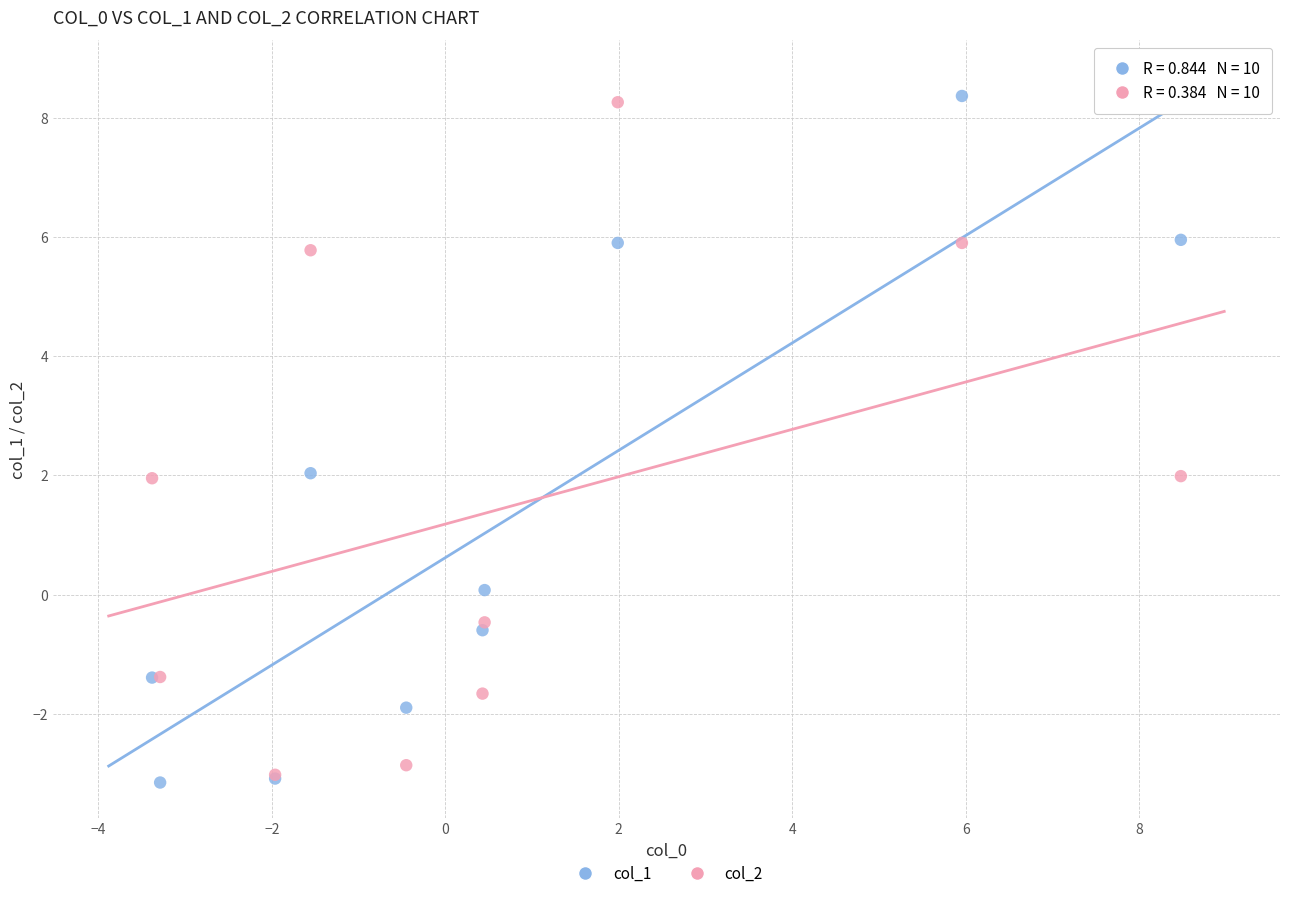

Which series reaches the minimum Y coordinate?

col_1